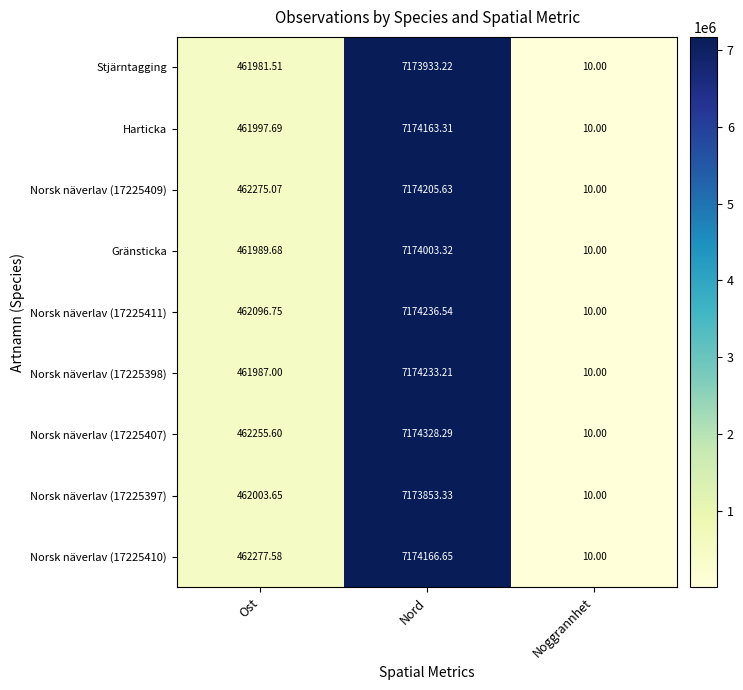

Between Nord and Noggrannhet, which series saw the biggest shift?

Norsk näverlav (17225407)